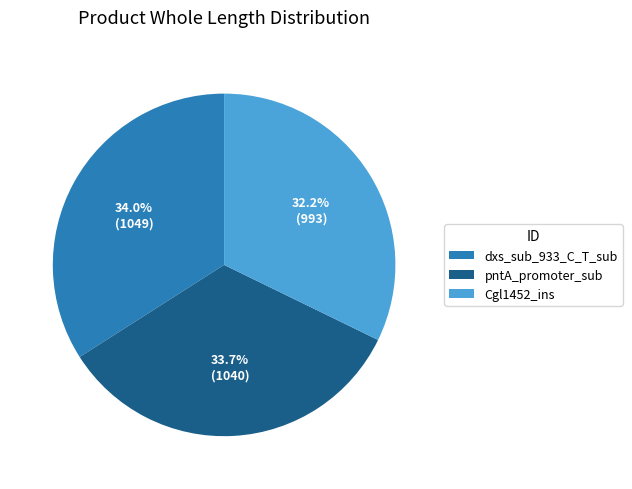

To the nearest percent, what percentage of the pie is dxs_sub_933_C_T_sub?

34%